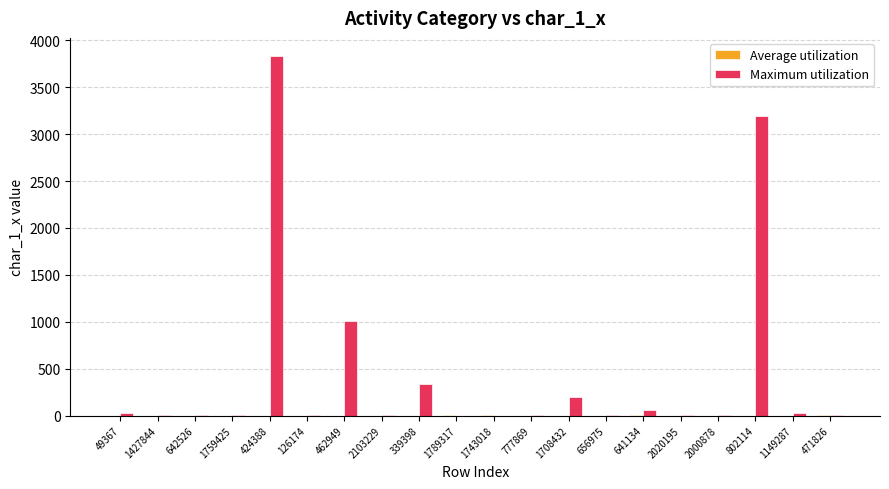

Are the bars horizontal?

No